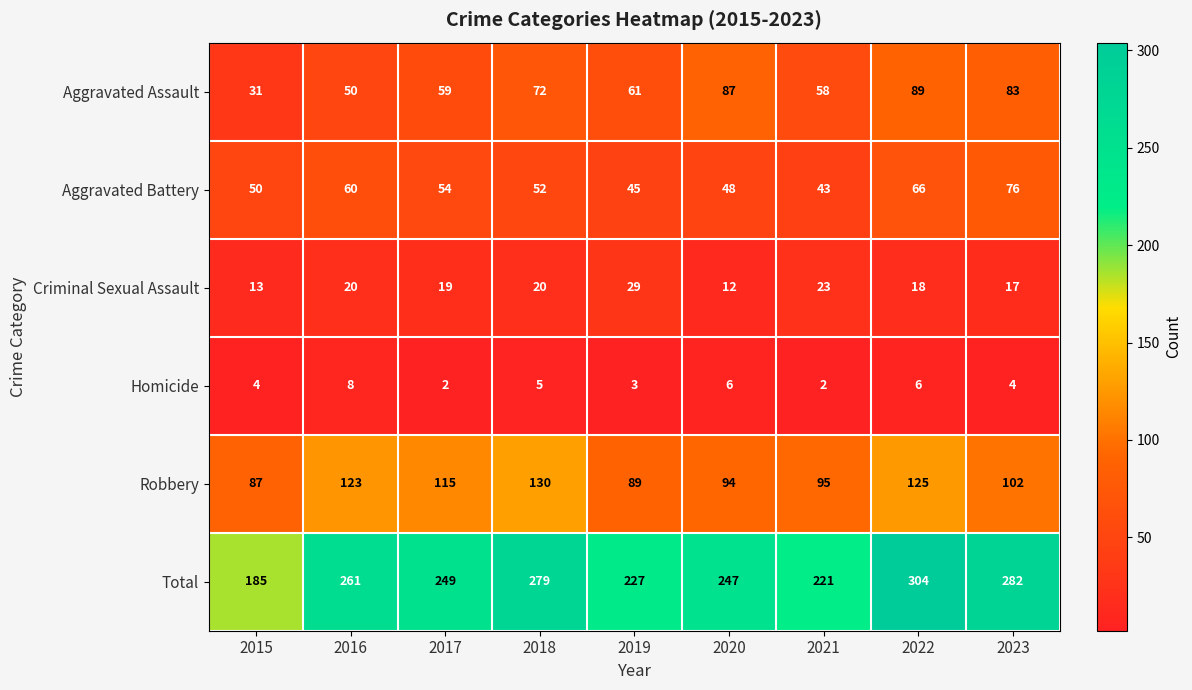

Which series has the largest range (max minus min)?

Total